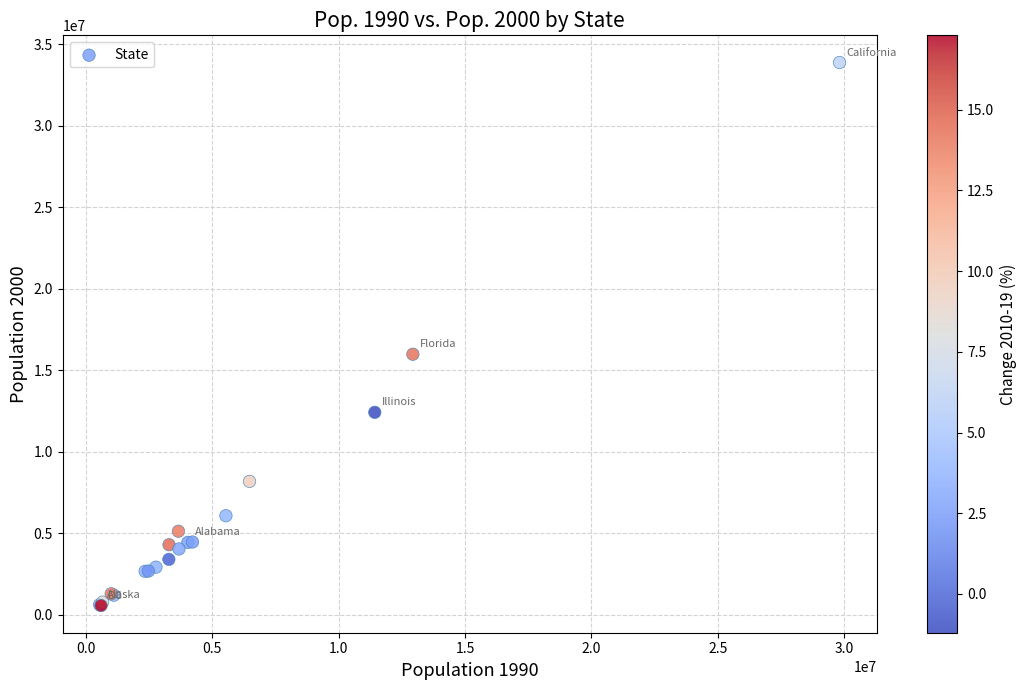

What Y value in the scatter plot is closest to 17221869?

15982571